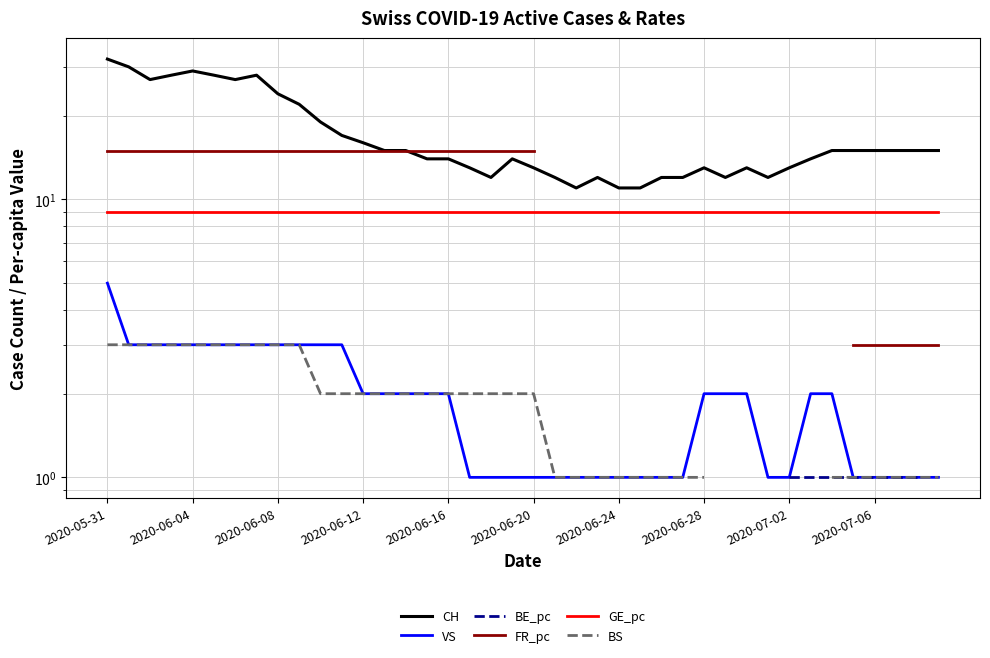

True or false: CH and GE_pc cross at least once.

False